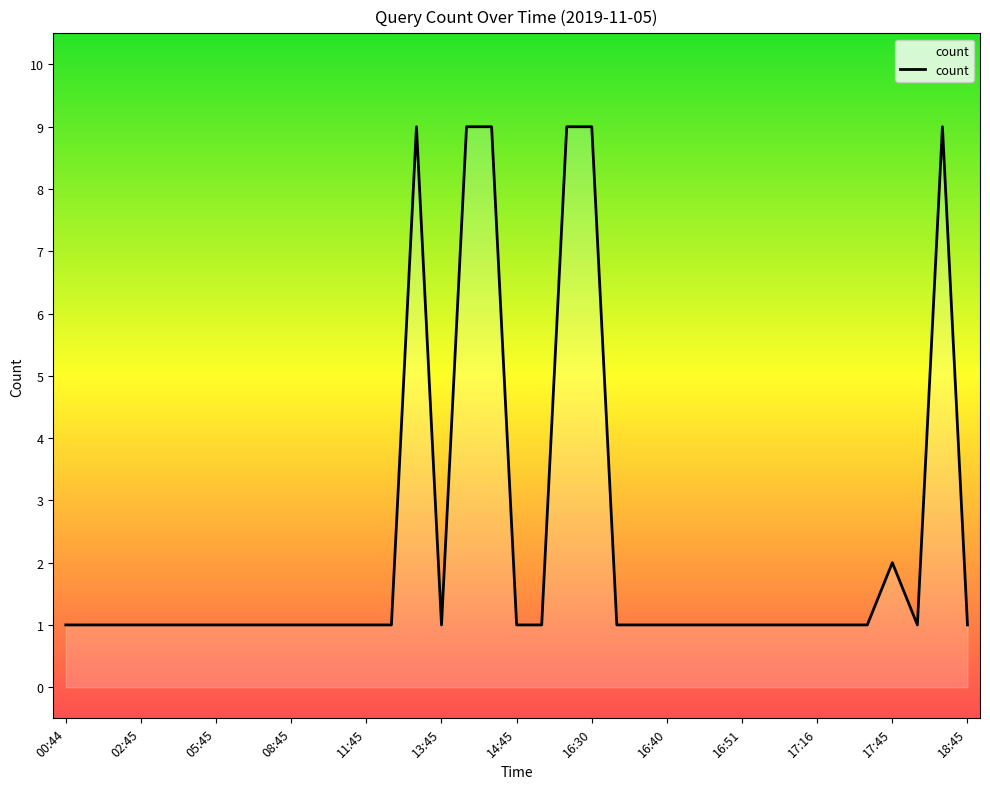

Reading right to left, list all the values displayed in this chart.

1	9	1	2	1	1	1	1	1	1	1	1	1	1	1	9	9	1	1	9	9	1	9	1	1	1	1	1	1	1	1	1	1	1	1	1	1